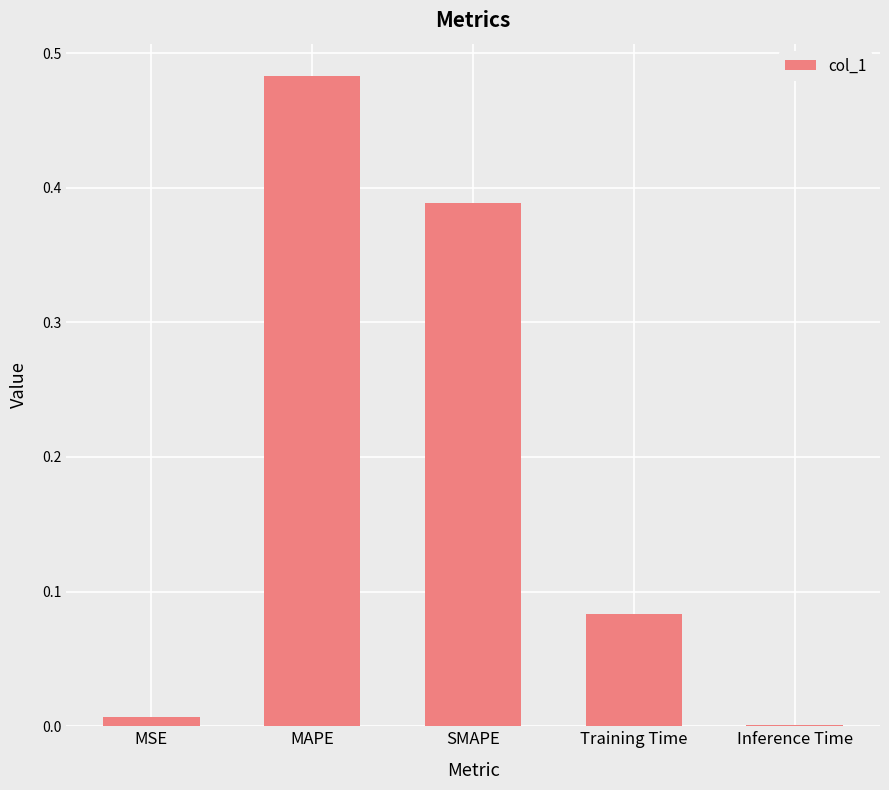

What is the sum of all values?

1.0